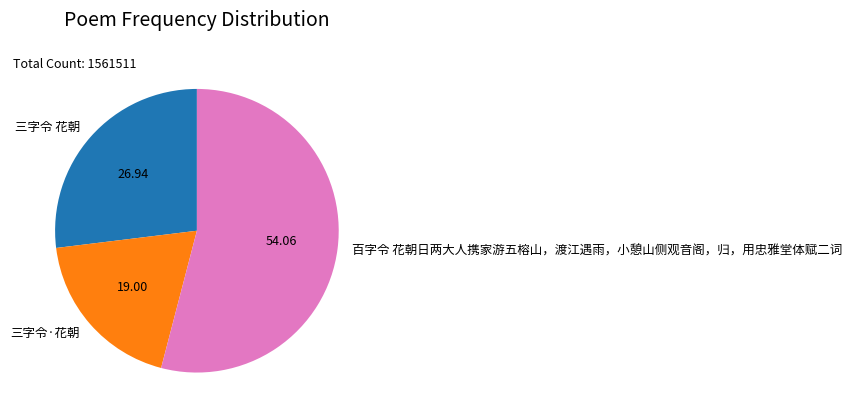

Is the sum of 三字令 花朝 and 百字令 花朝日两大人携家游五榕山，渡江遇雨，小憩山侧观音阁，归，用忠雅堂体赋二词 greater than half?

Yes